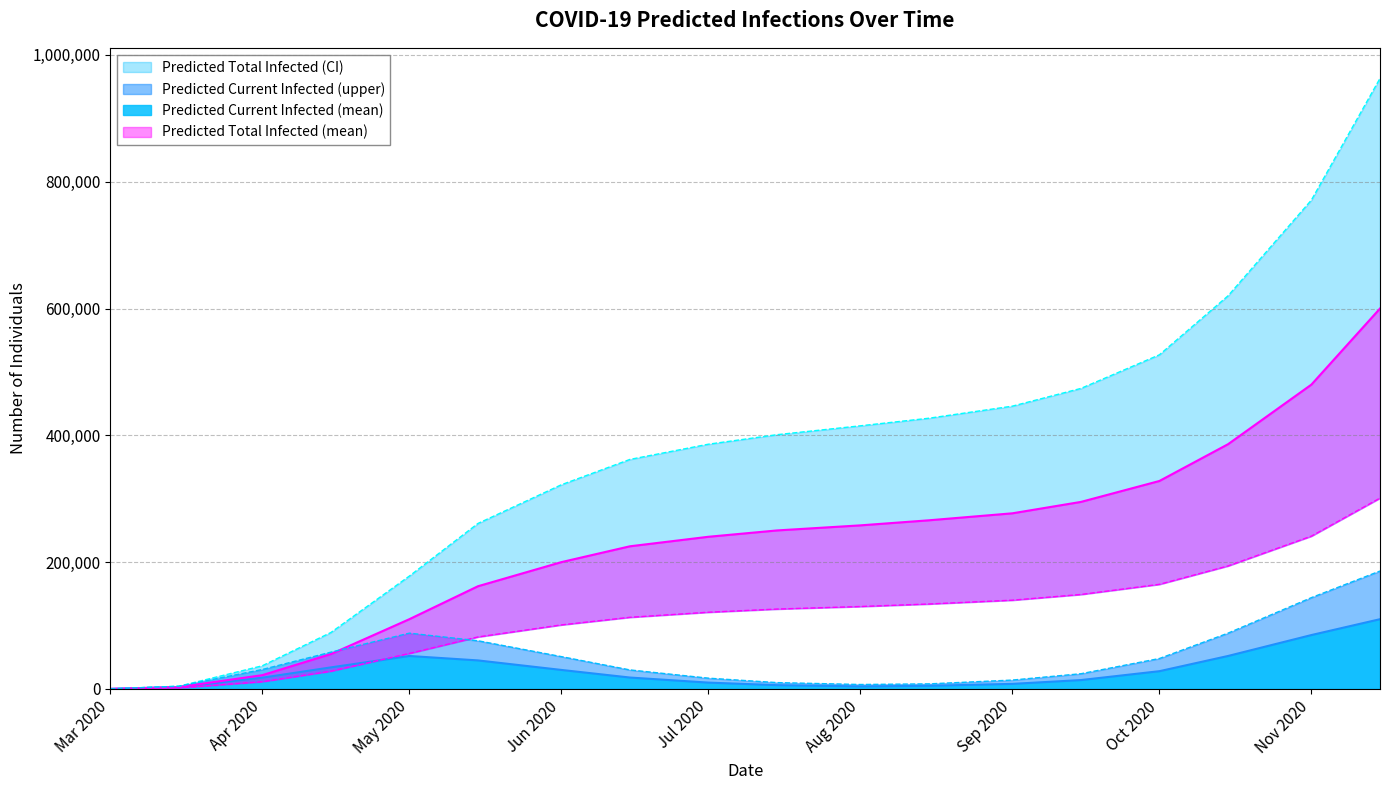

In predicted_current_infected_mean, how many points are lower than both neighbors (excluding endpoints)?

1